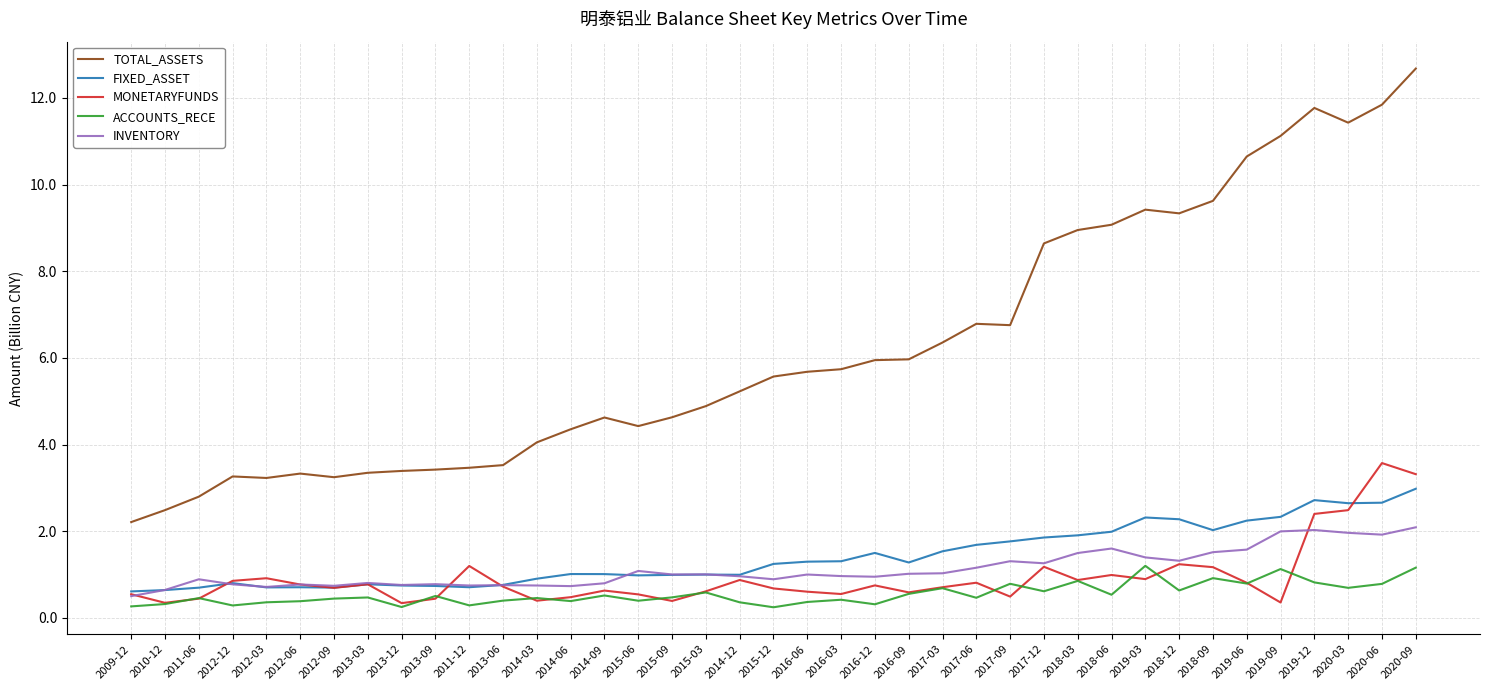

The ACCOUNTS_RECE series shows 0.5 at 2013-09. True or false?

True